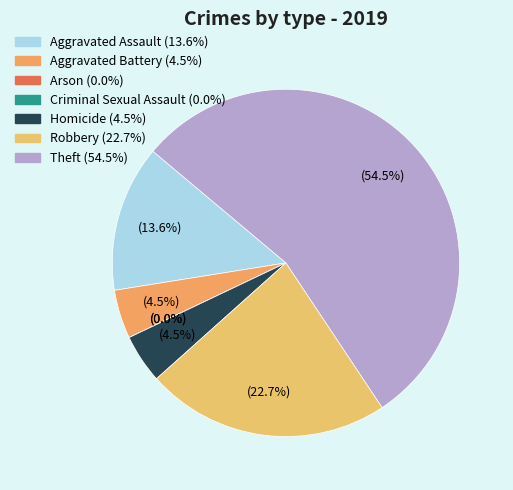

To the nearest percent, what is the difference between the Arson and Aggravated Battery slice percentages?

5%